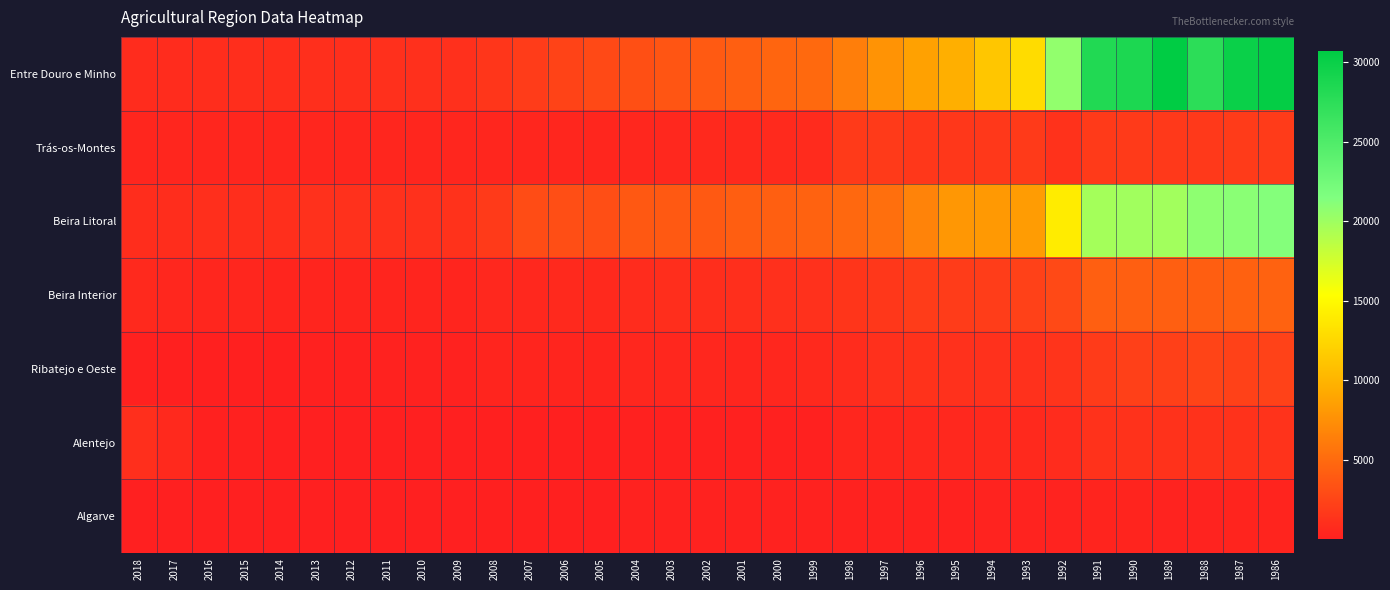

Which series has the widest spread of values?

Entre Douro e Minho